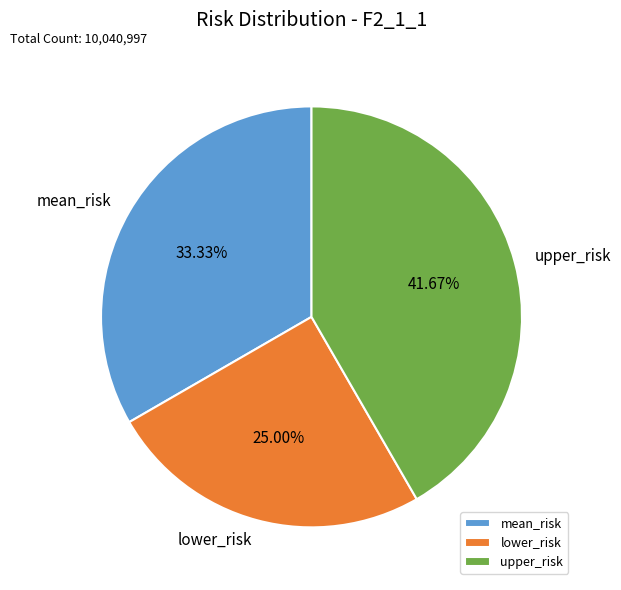

To the nearest percent, what is the difference between the upper_risk and mean_risk slice percentages?

8%